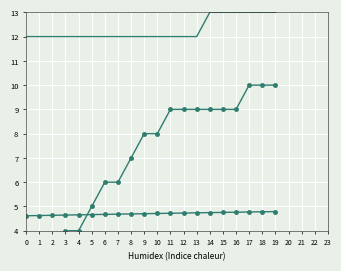

True or false: Nodes1 Height has a value of 17.8 at 19.

False